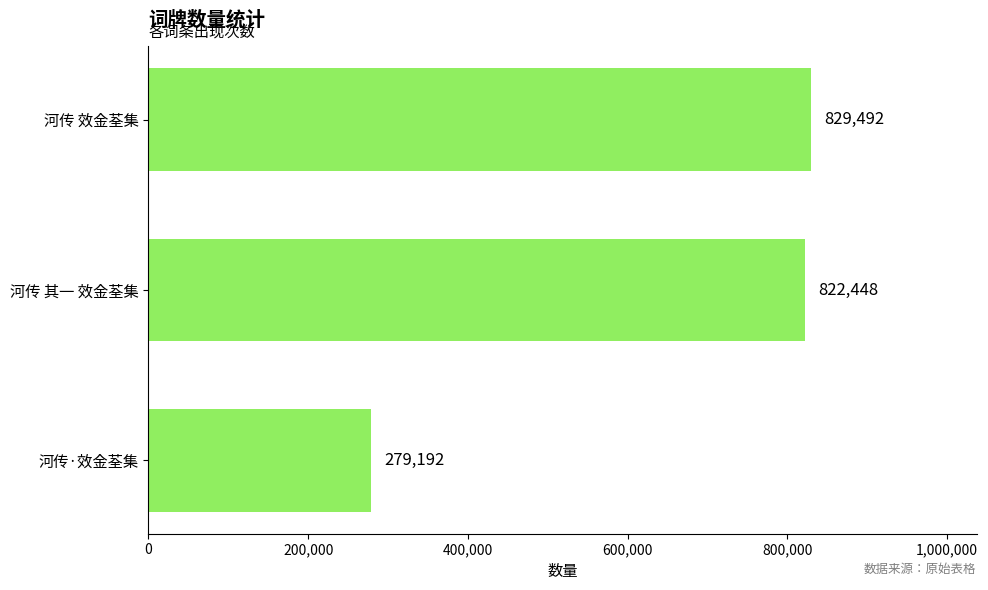

What is the greatest value displayed?

829492